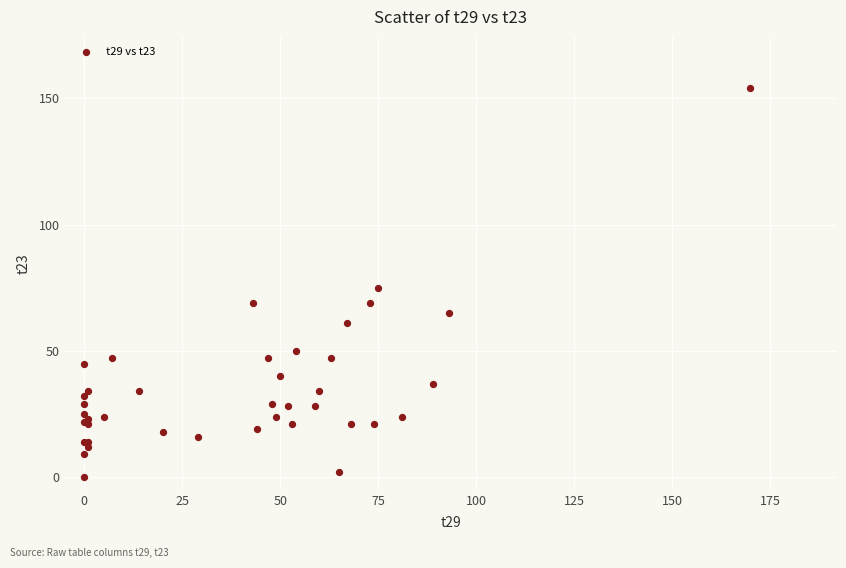

What Y value in the scatter plot is closest to 77?

75